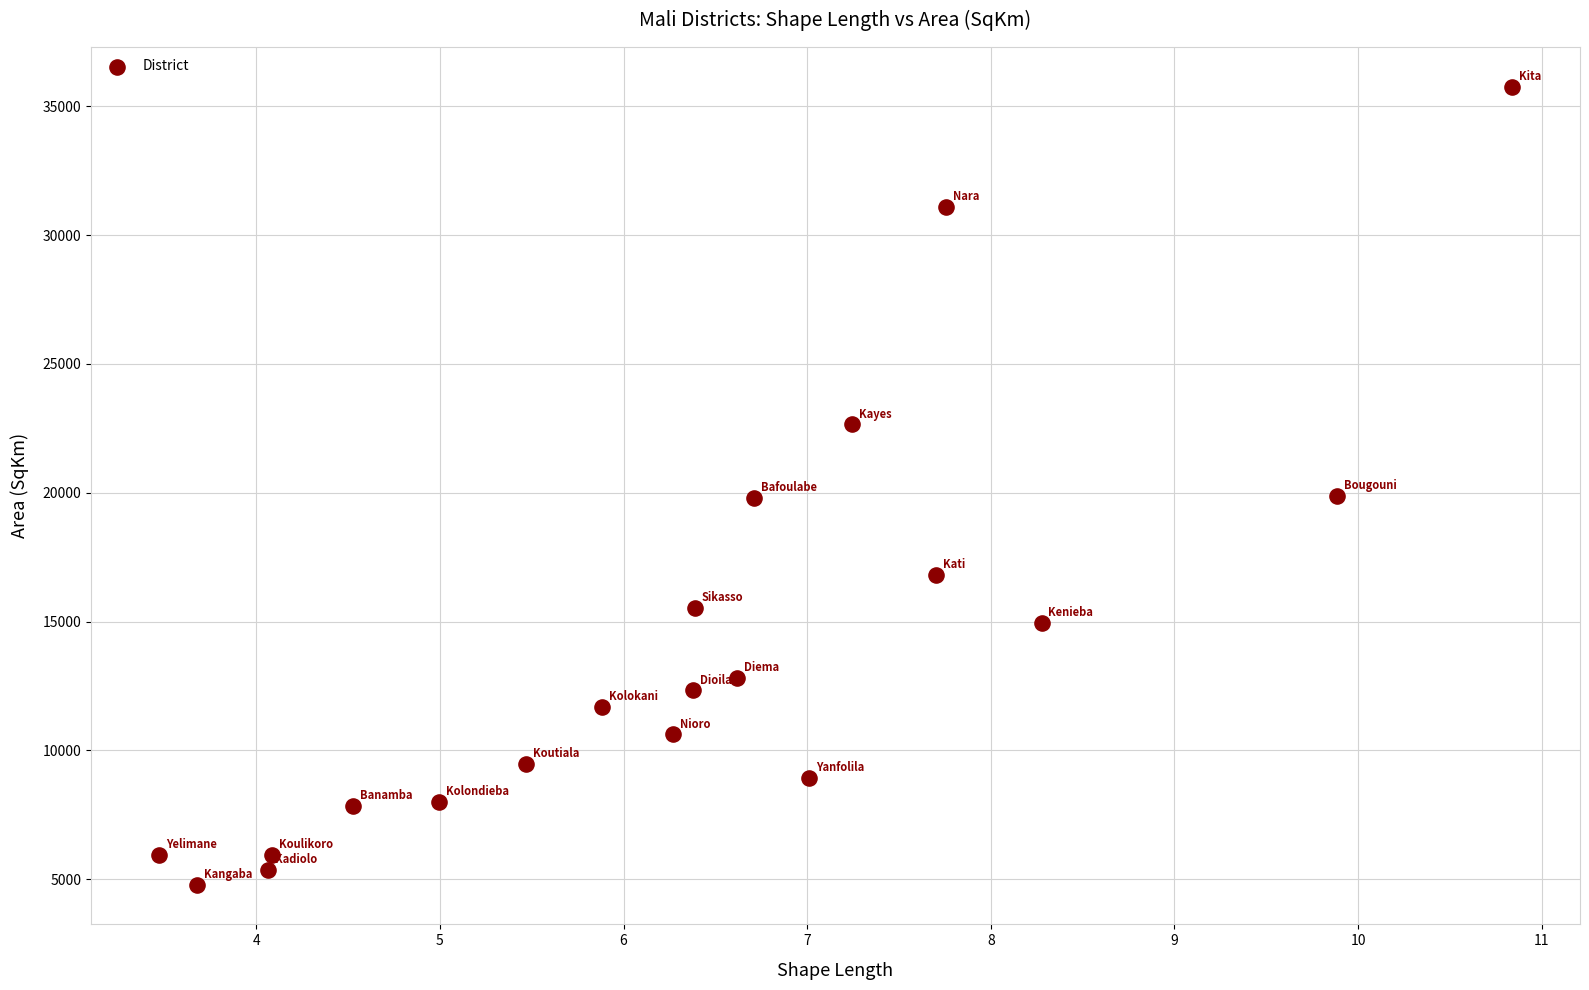

What is the range of X values (max minus min)?

7.4